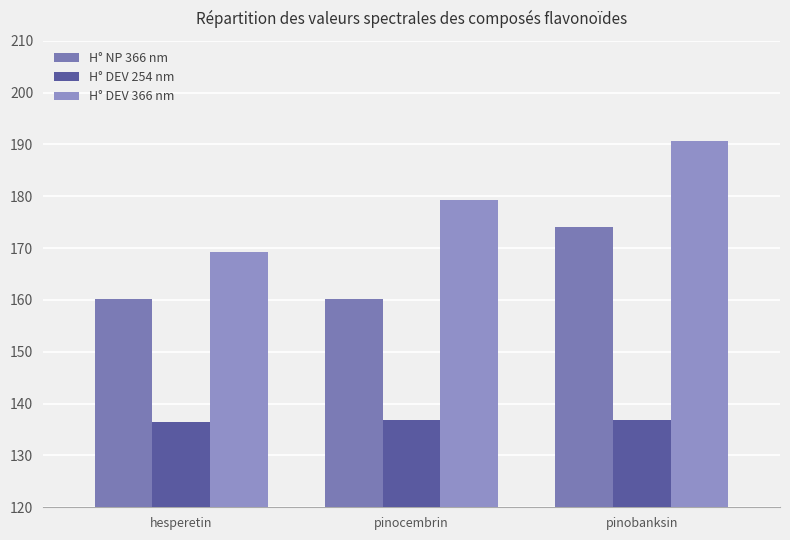

True or false: H° DEV 254 nm has a value of 136.5 at hesperetin.

True